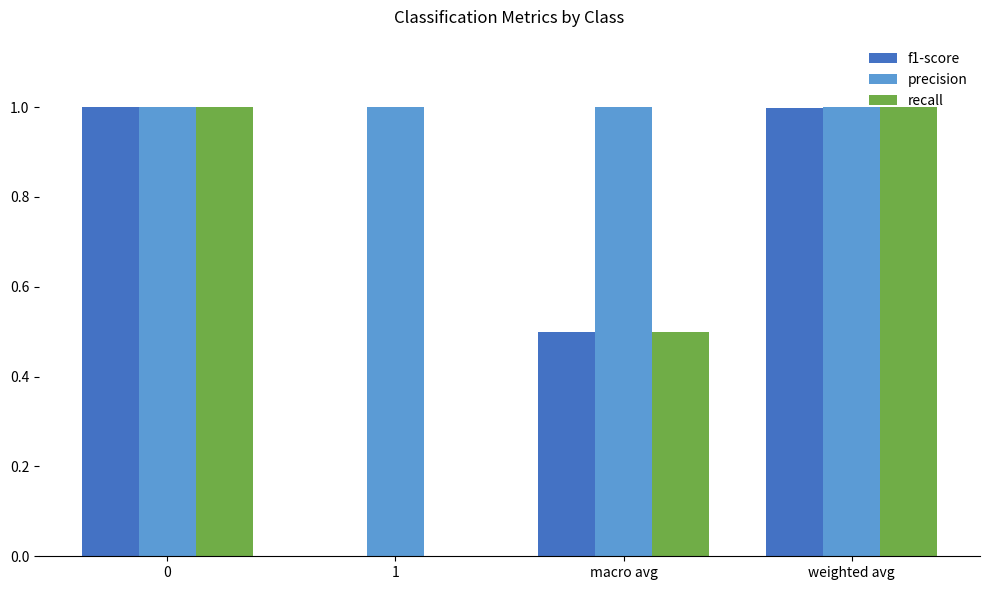

Reading left to right, transcribe all the data shown in this chart.

f1-score: 0=1.0	1=0.0	macro avg=0.5	weighted avg=1.0
precision: 0=1.0	1=1.0	macro avg=1.0	weighted avg=1.0
recall: 0=1.0	1=0.0	macro avg=0.5	weighted avg=1.0